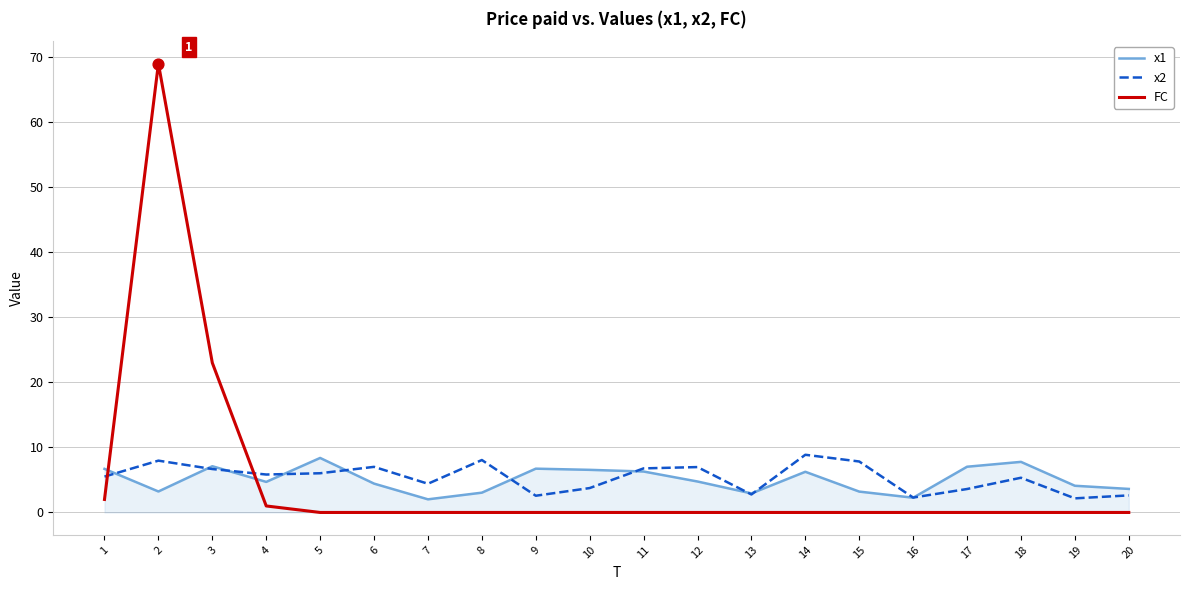

What is the total value across all series at 18?

13.1